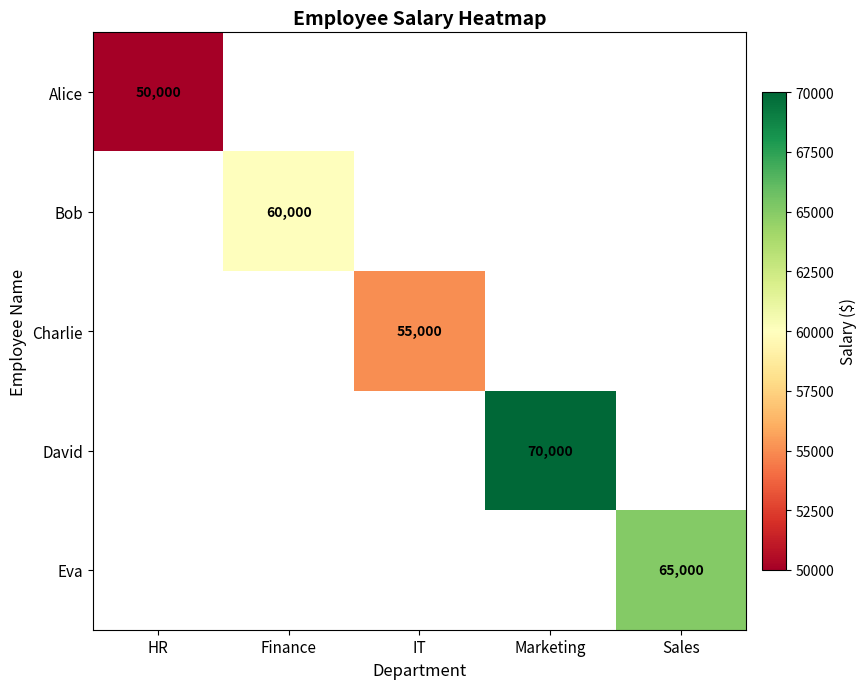

The Alice series shows 89149 at HR. True or false?

False